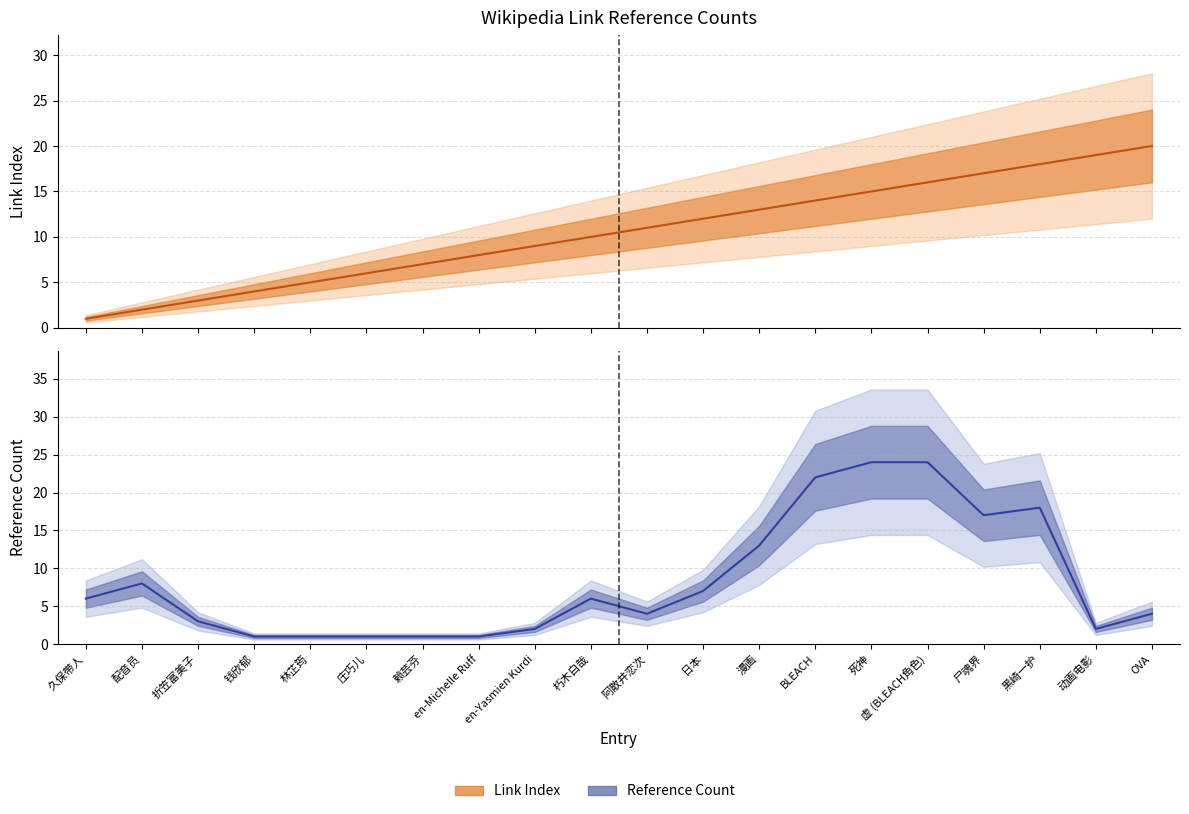

What is the difference between the maximum and minimum values in the Link Index series?

19